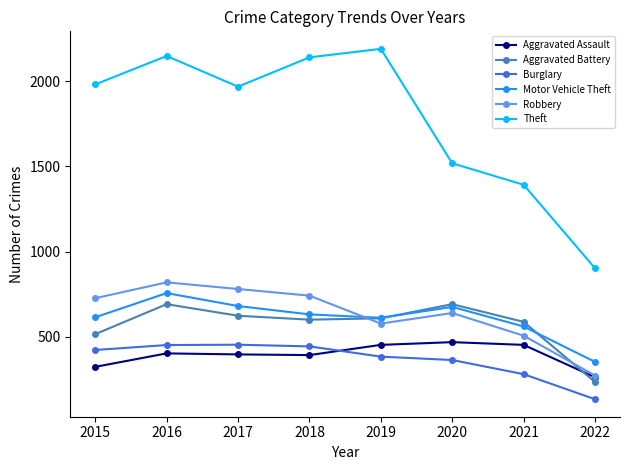

What is the sum of all Burglary values?

2928